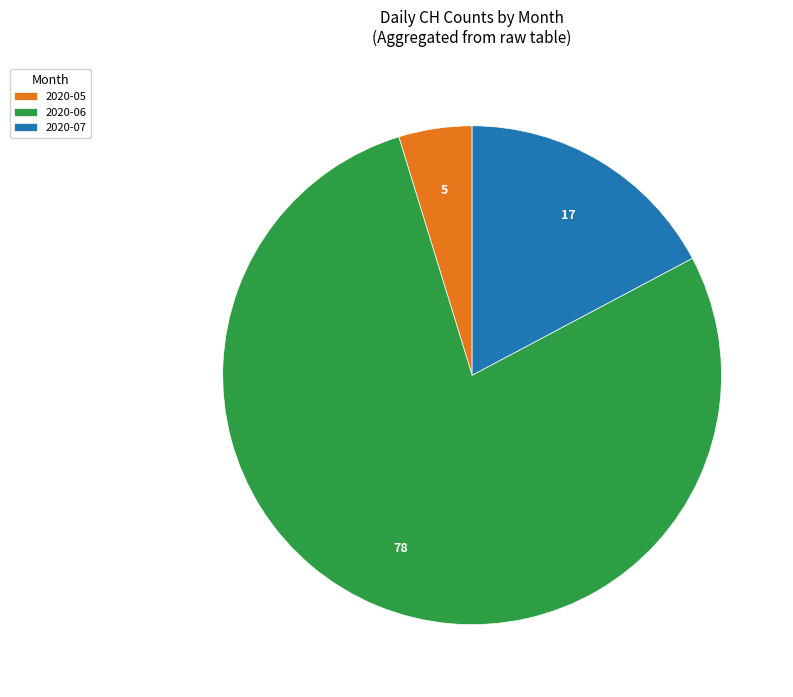

The 2020-07 slice represents 6% of the pie. True or false?

False